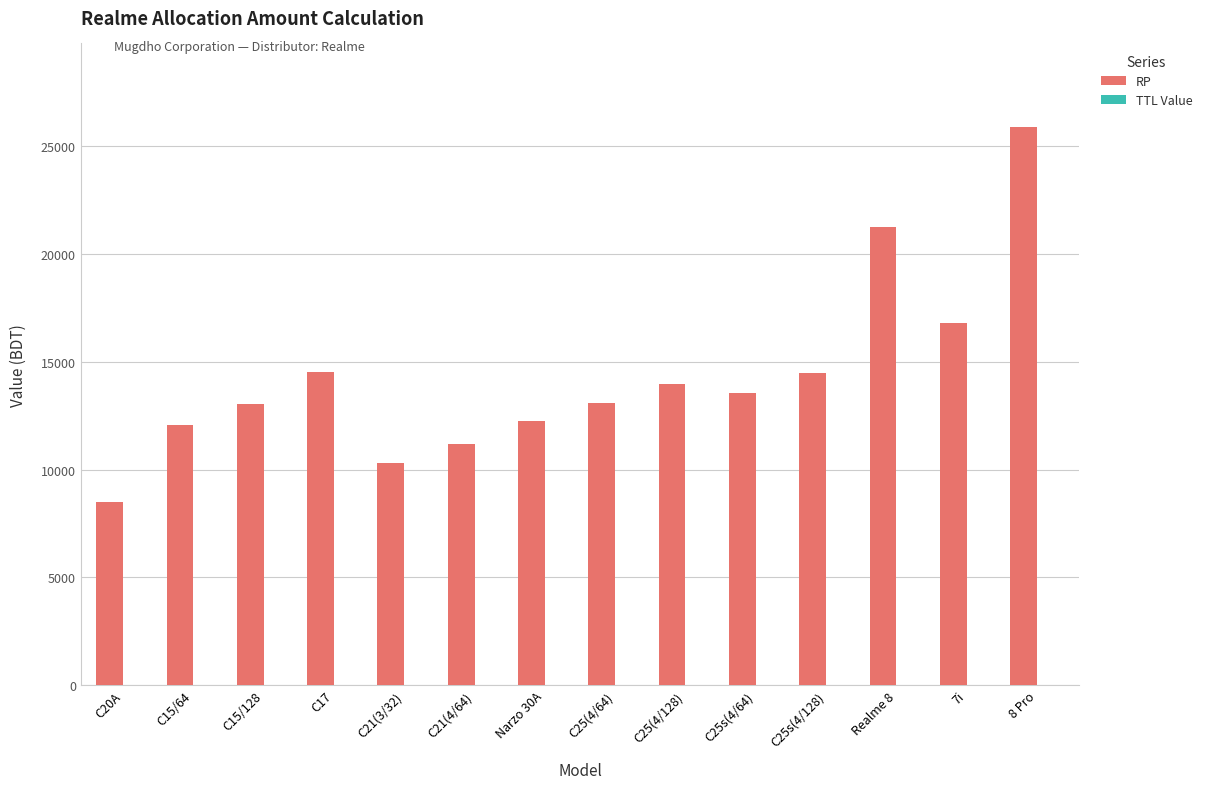

What is the ratio of the value at C25(4/128) to the value at C20A?

1.6